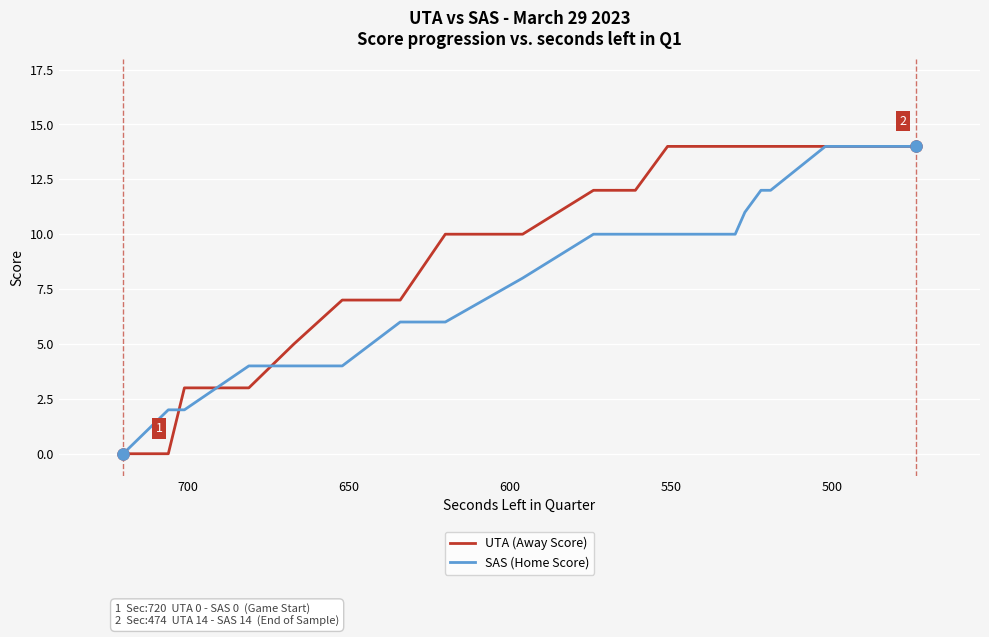

The SAS (Home Score) series shows 15 at 14. True or false?

False